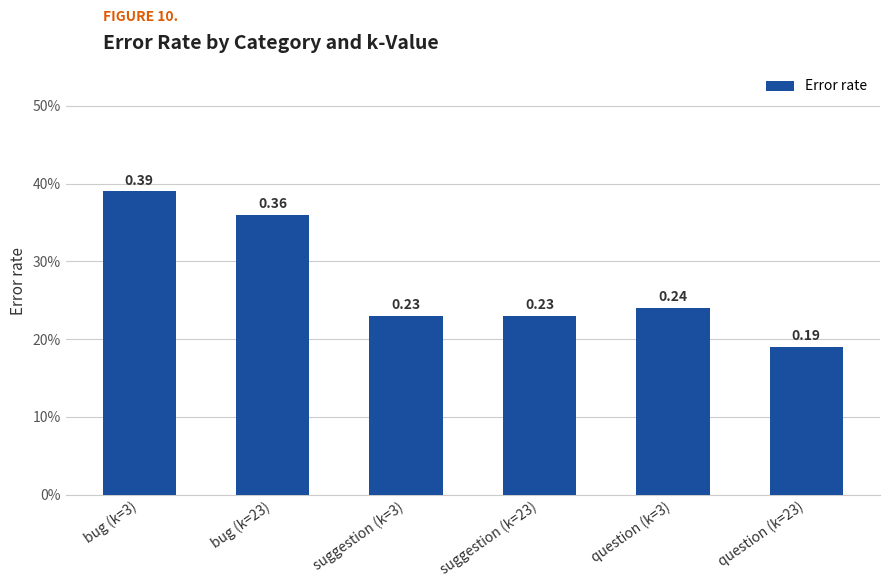

At which category does the chart reach its peak across all series?

bug (k=3)